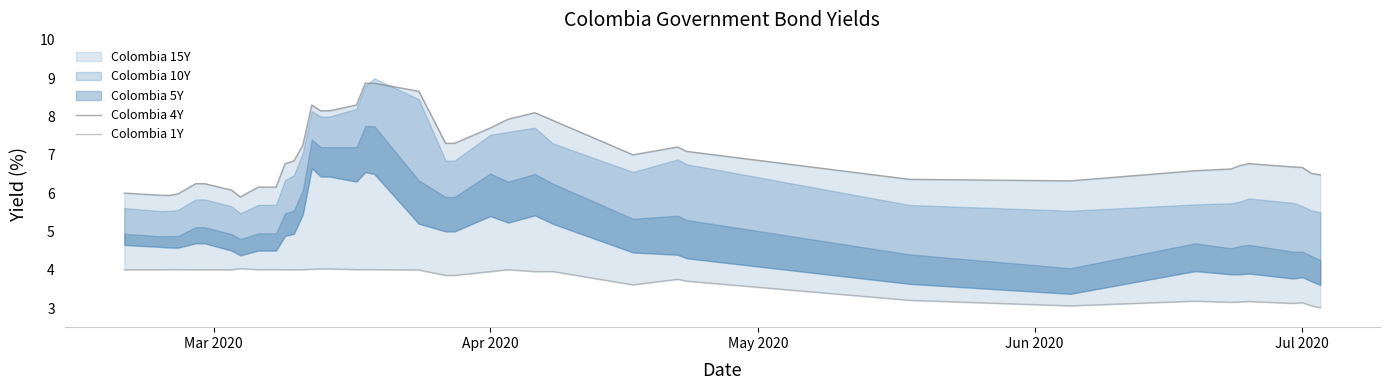

The value of Colombia 4Y at 13 is 11.4. True or false?

False